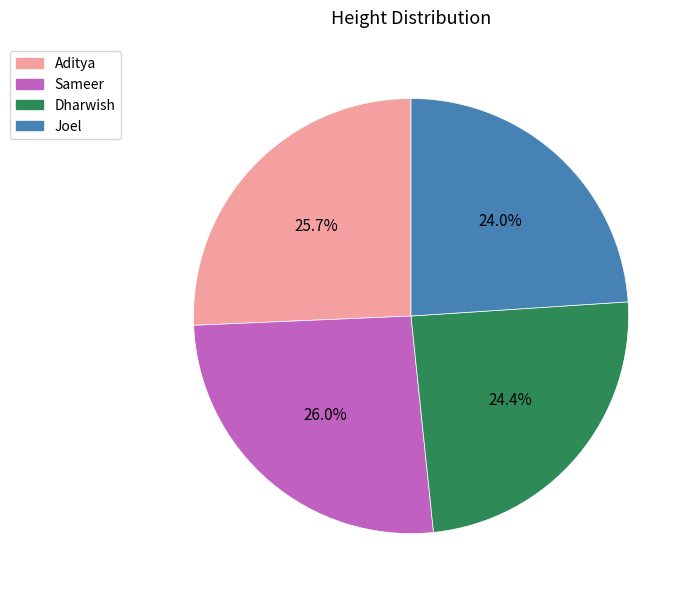

Count the number of slices in the pie.

4